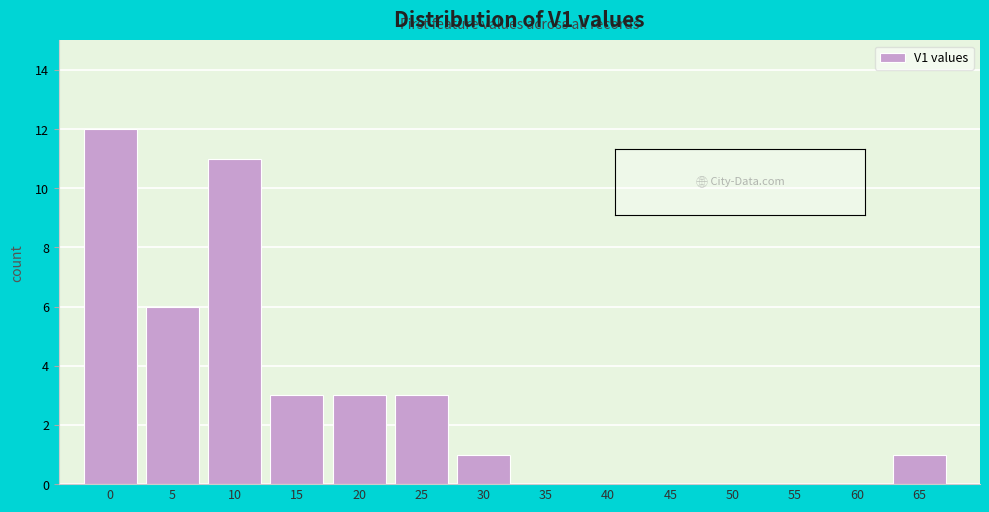

Reading left to right, list all the values displayed in this chart.

0=12	5=6	10=11	15=3	20=3	25=3	30=1	35=0	40=0	45=0	50=0	55=0	60=0	65=1